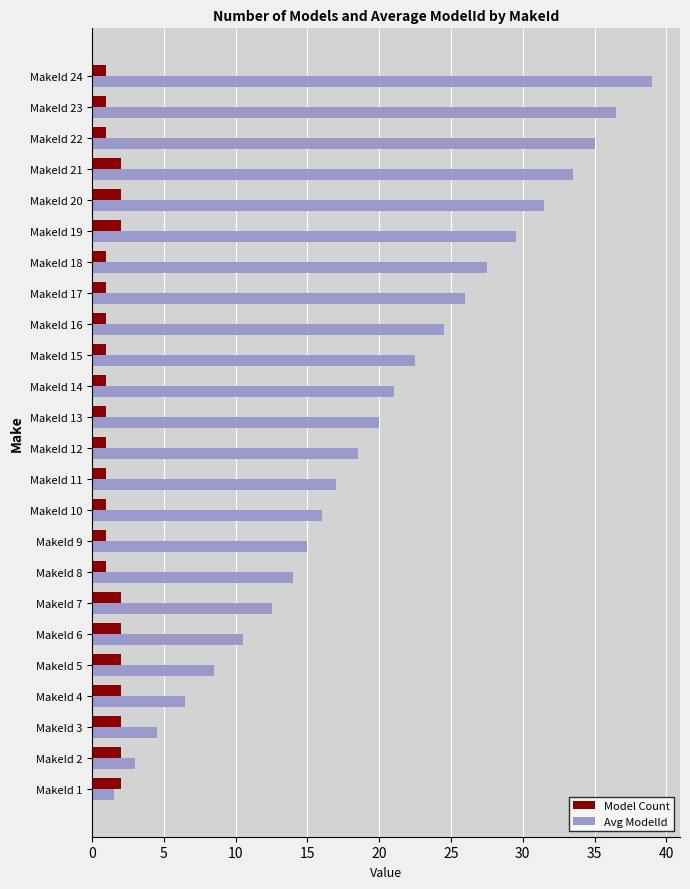

What is the average value of the Avg ModelId series?

19.8